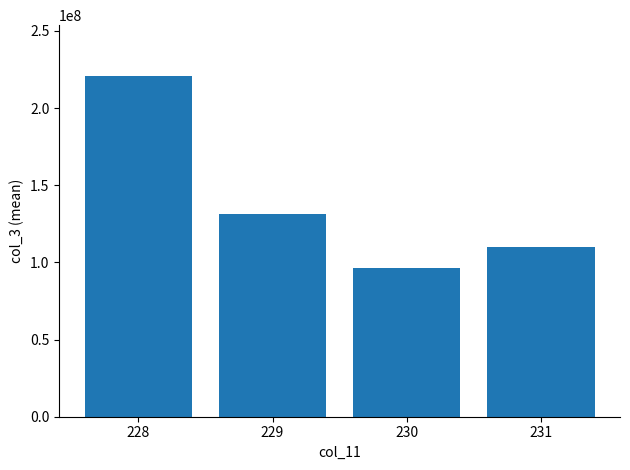

Count the values in the range 109884628 to 220662488.

3